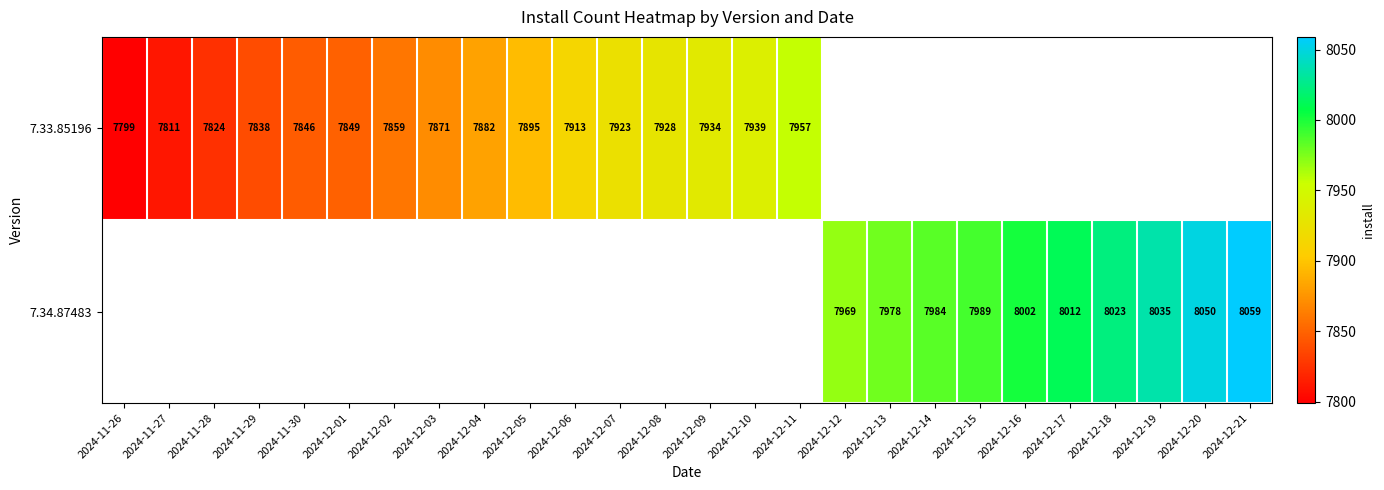

True or false: 7.34.87483 has a value of 8012 at 2024-12-17.

True